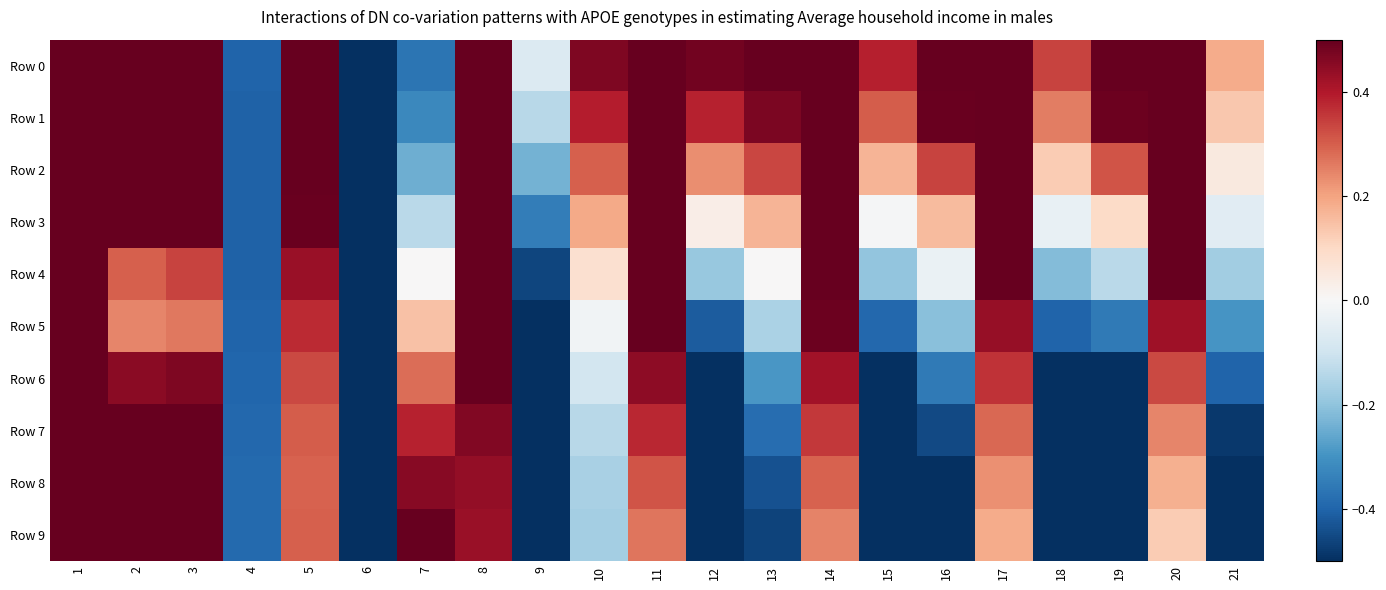

What is the spread (max minus min) of values at 16?

1.1